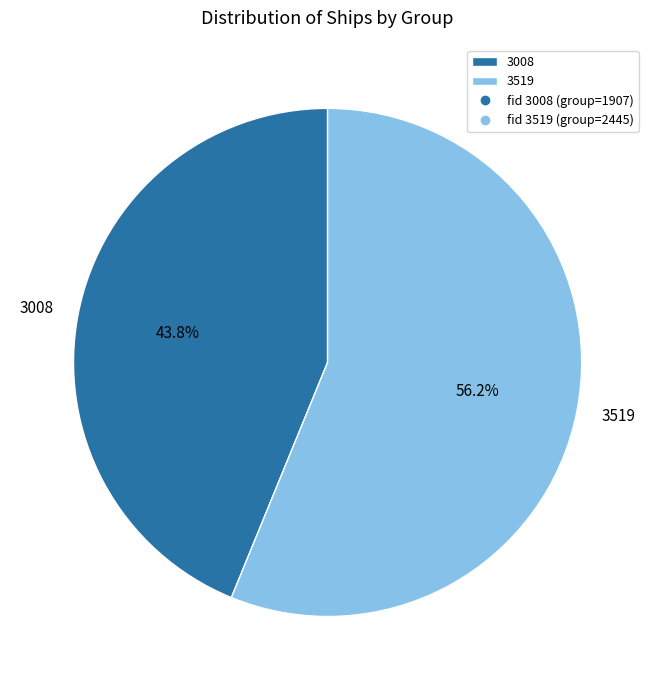

To the nearest percent, what is the difference between the largest and smallest slice percentages?

12%